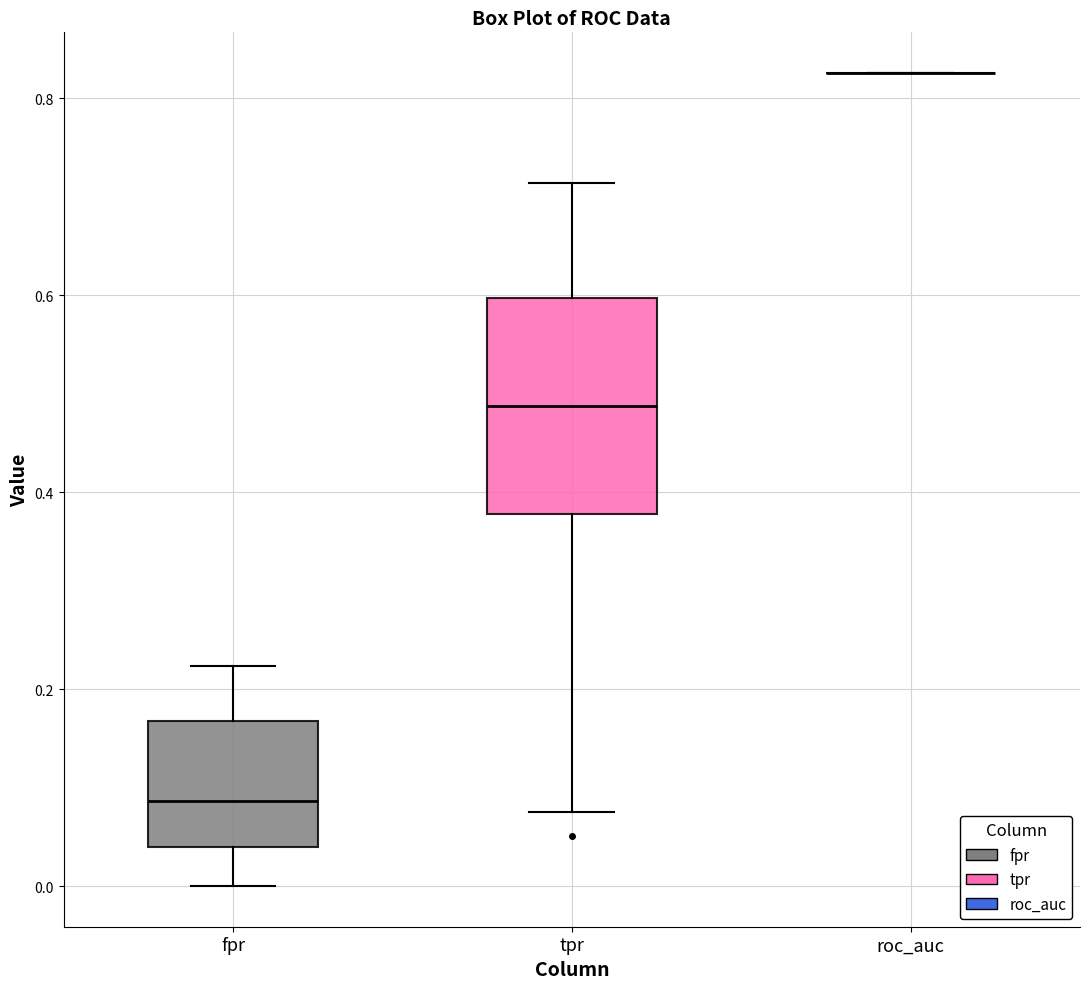

Reading left to right, read every box against the y-axis: the position of its median line, the range the box covers, and the ends of its whiskers. The values are not printed on the chart, so give them approximately, as read against the axis.

fpr: median 0.08, box 0.04 to 0.16, whiskers 0.00 to 0.22
tpr: median 0.48, box 0.38 to 0.60, whiskers 0.08 to 0.72
roc_auc: box collapsed to a line at 0.82, whiskers 0.82 to 0.82